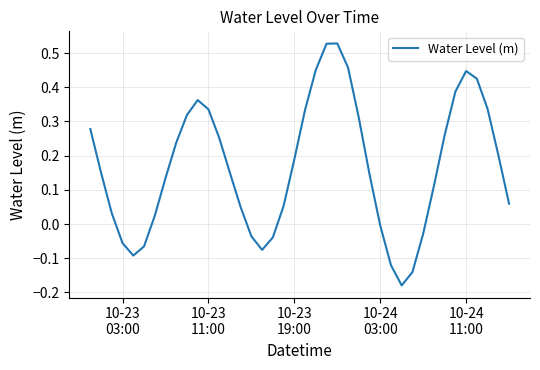

How many values exceed 0?

29